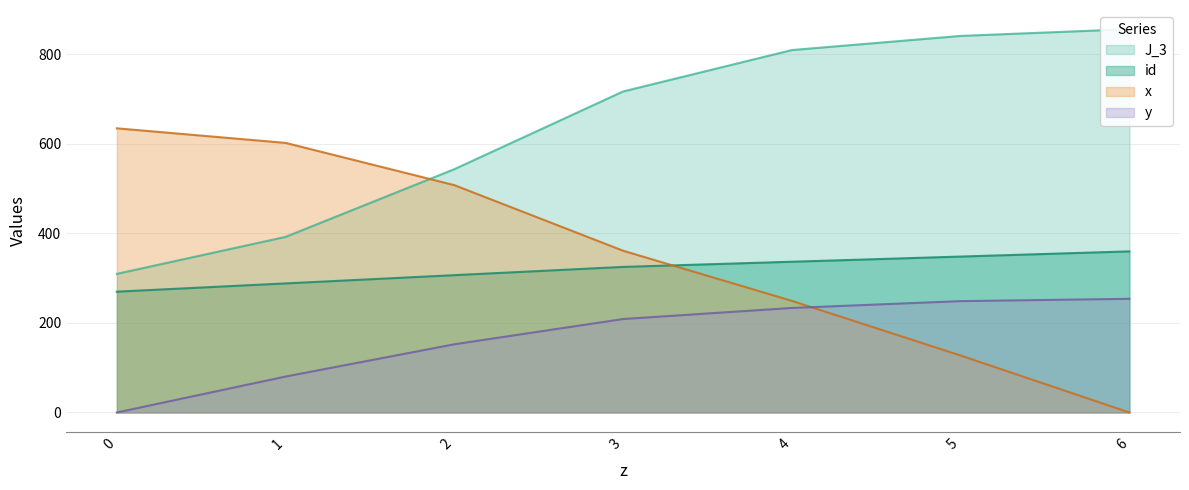

Does the chart display data point markers on the line(s)?

No